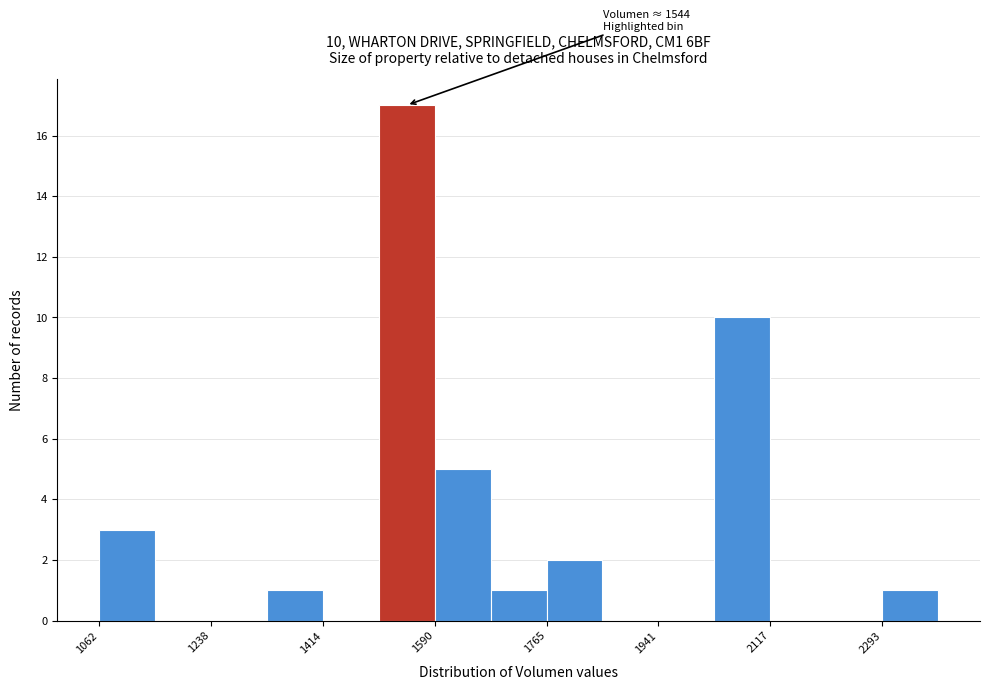

Over which range of the x-axis is the bar tallest?

1500 to 1580